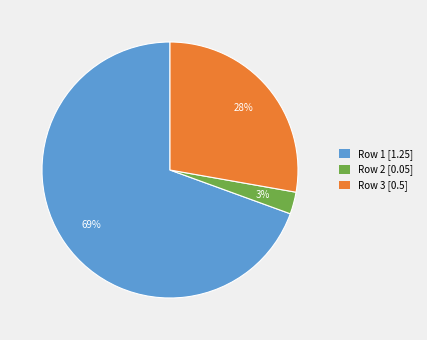

Is it true that Row 3 [0.5] is 39% of the pie?

False